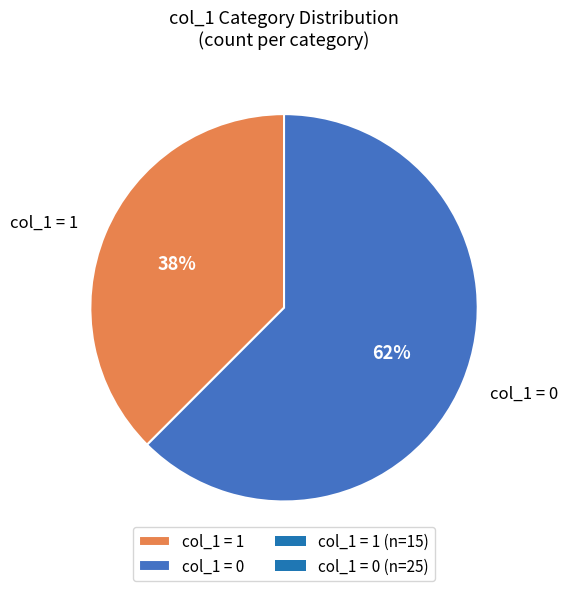

Combined, do col_1 = 0 and col_1 = 1 account for over 50%?

Yes